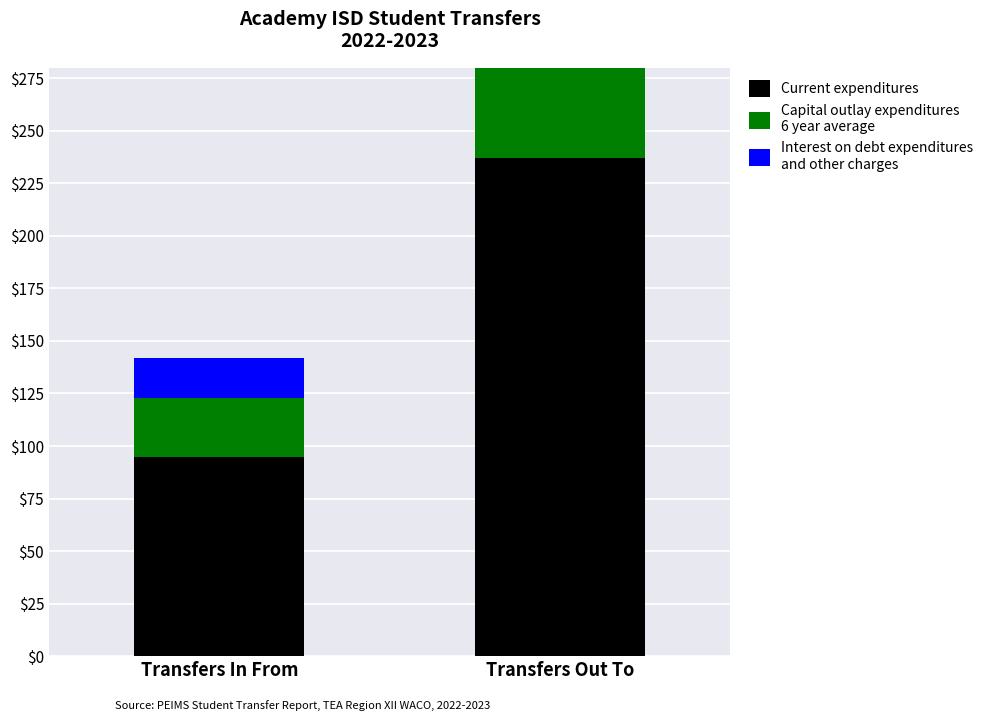

Reading left to right, list all the values displayed in this chart.

Current expenditures: Transfers In From=95	Transfers Out To=237
Capital outlay expenditures: Transfers In From=28	Transfers Out To=51
Interest on debt expenditures: Transfers In From=19	Transfers Out To=29